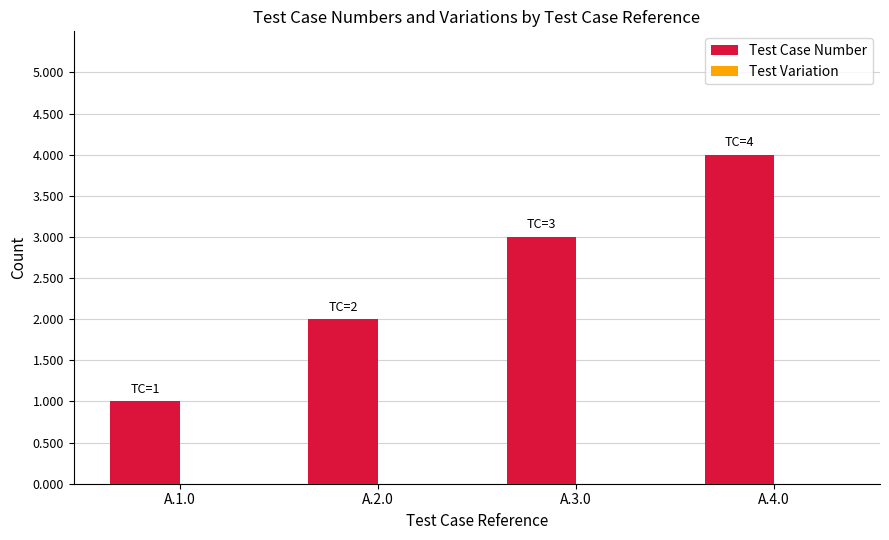

What is the change in value from A.1.0 to A.2.0?

+1